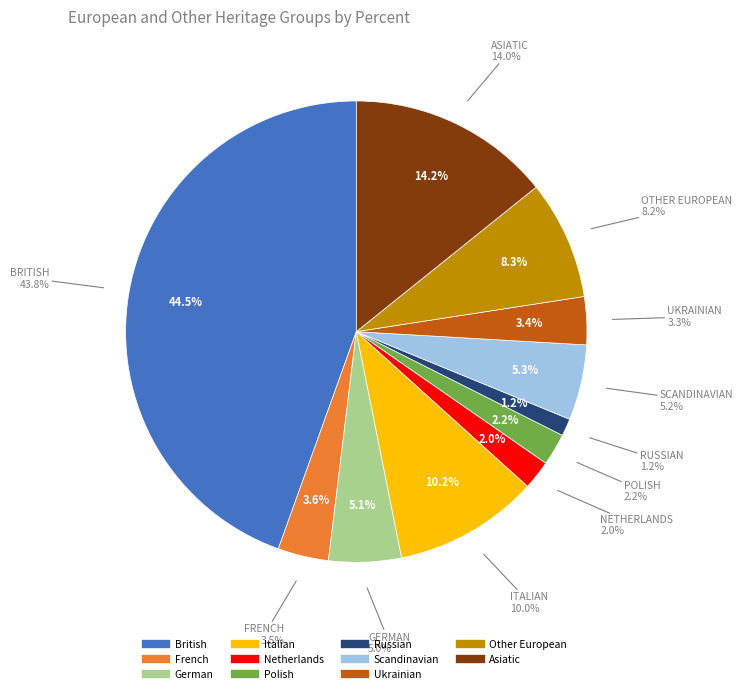

Which category has the biggest portion of the pie?

British